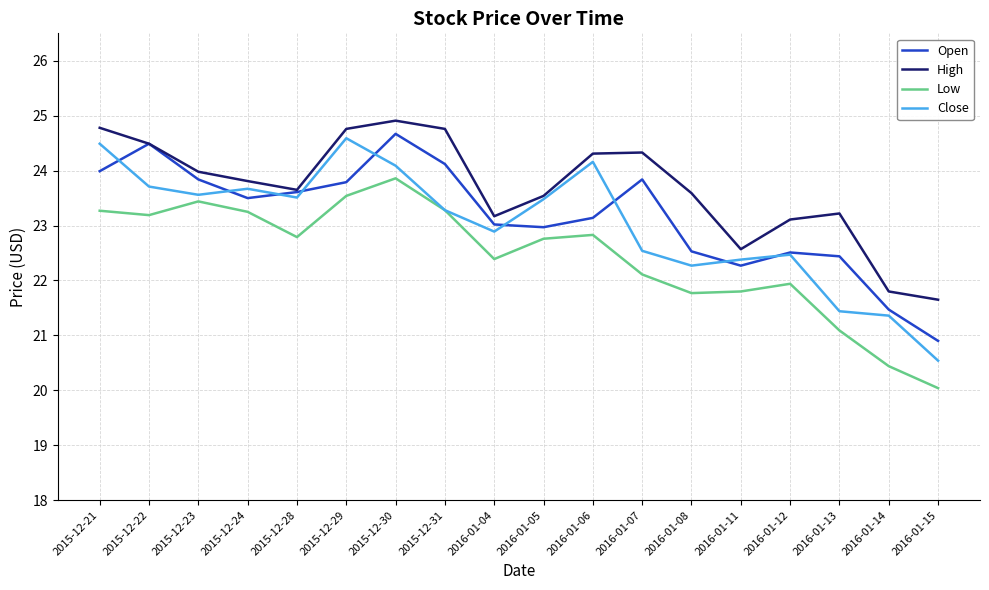

True or false: High and Low cross at least once.

False